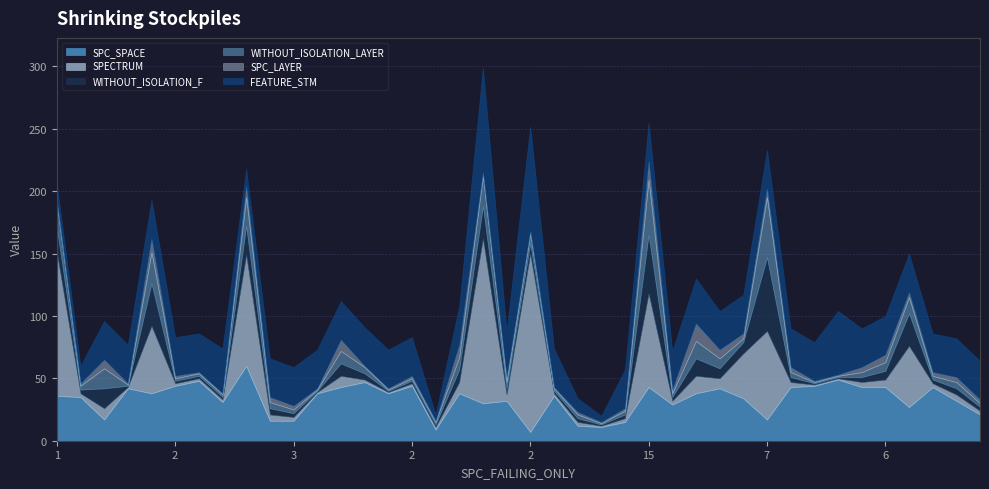

True or false: SPECTRUM and FEATURE_STM cross at least once.

True